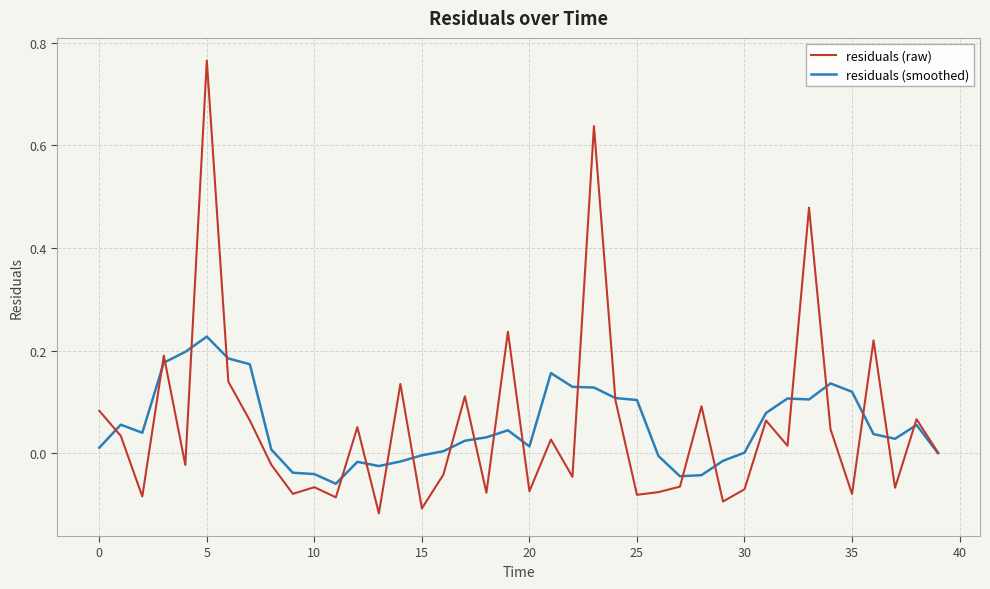

Which series has the largest range (max minus min)?

residuals (raw)